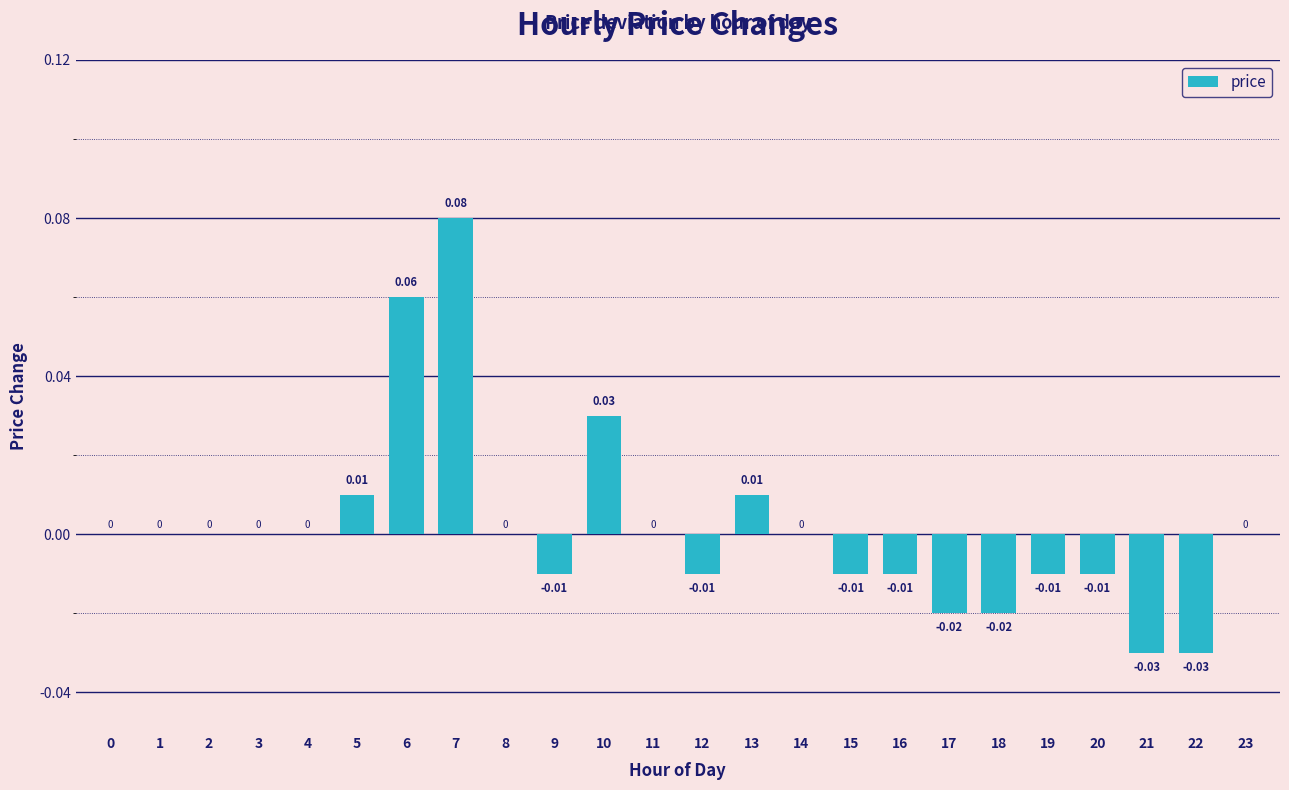

How many distinct data groups are displayed?

1